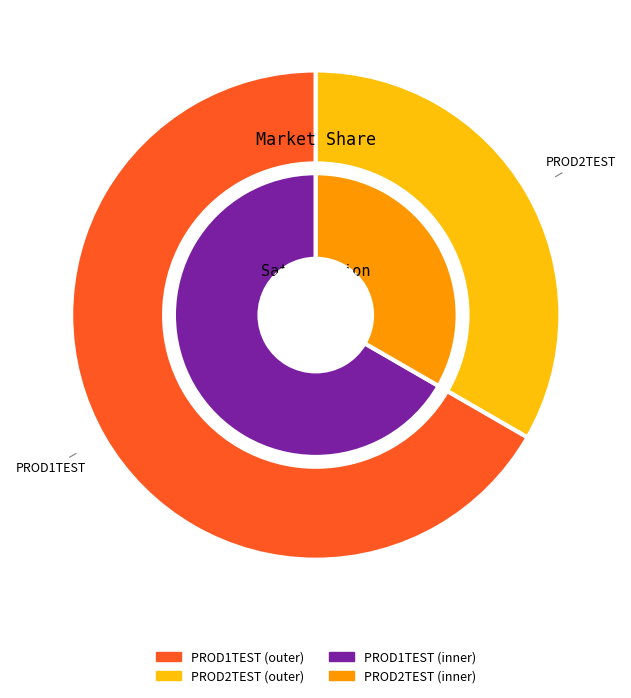

How many segments does this pie chart have?

2